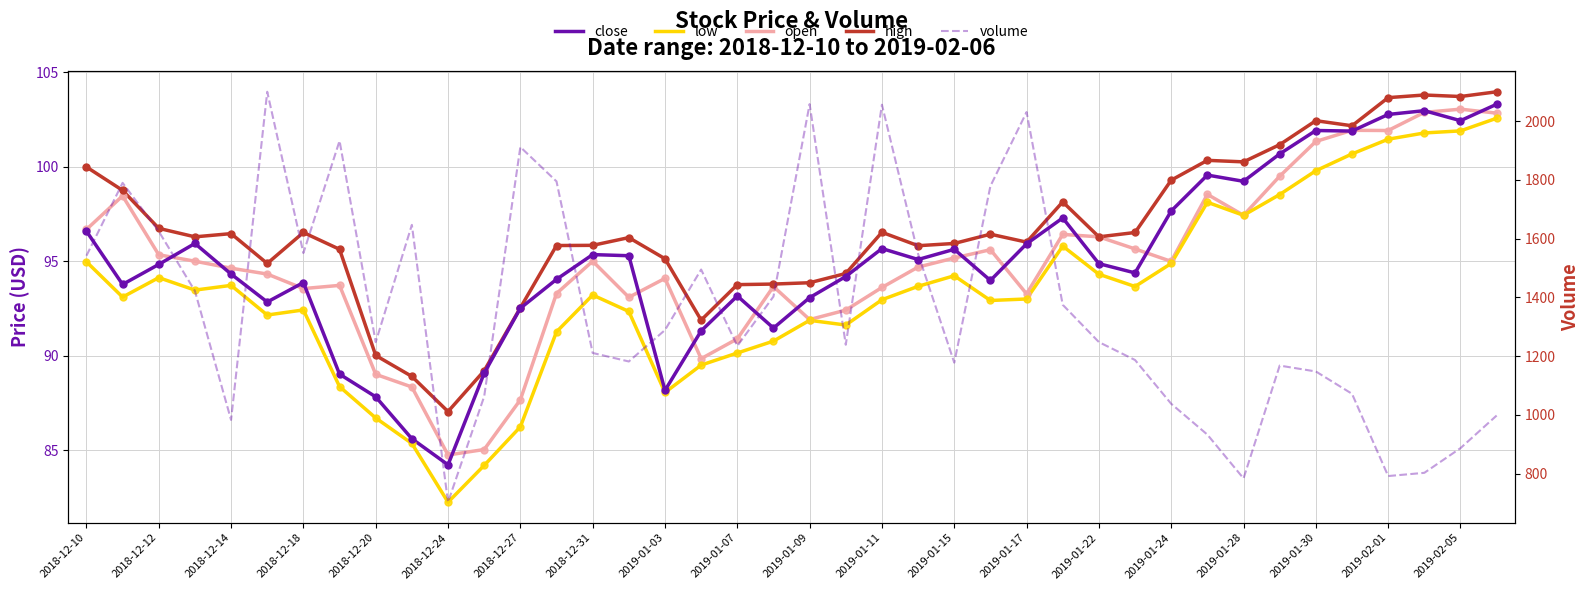

Which series reaches the minimum Y coordinate?

low